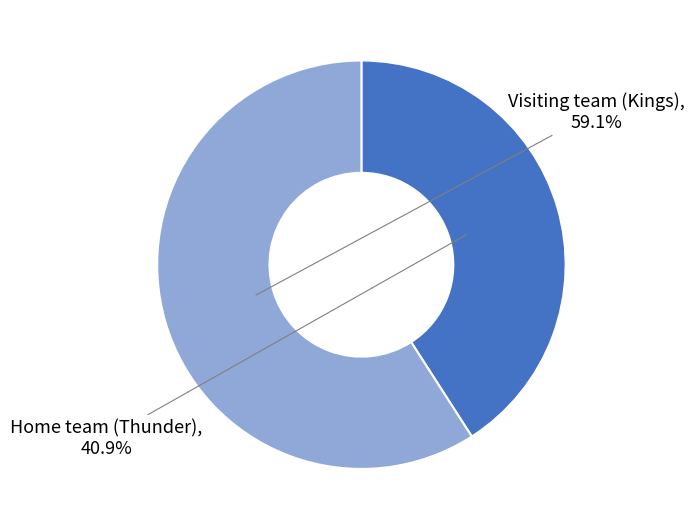

Is it true that Home team (Thunder) is 30% of the pie?

False